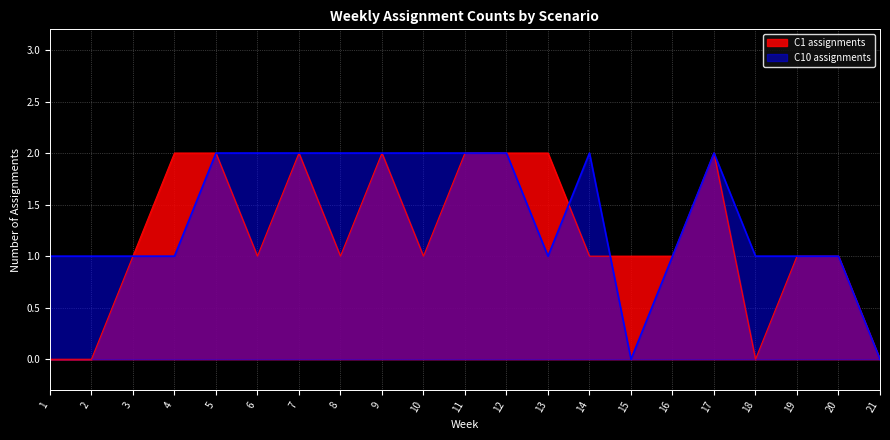

Rank the series by their average value, from highest to lowest.

C10 assignments, C1 assignments